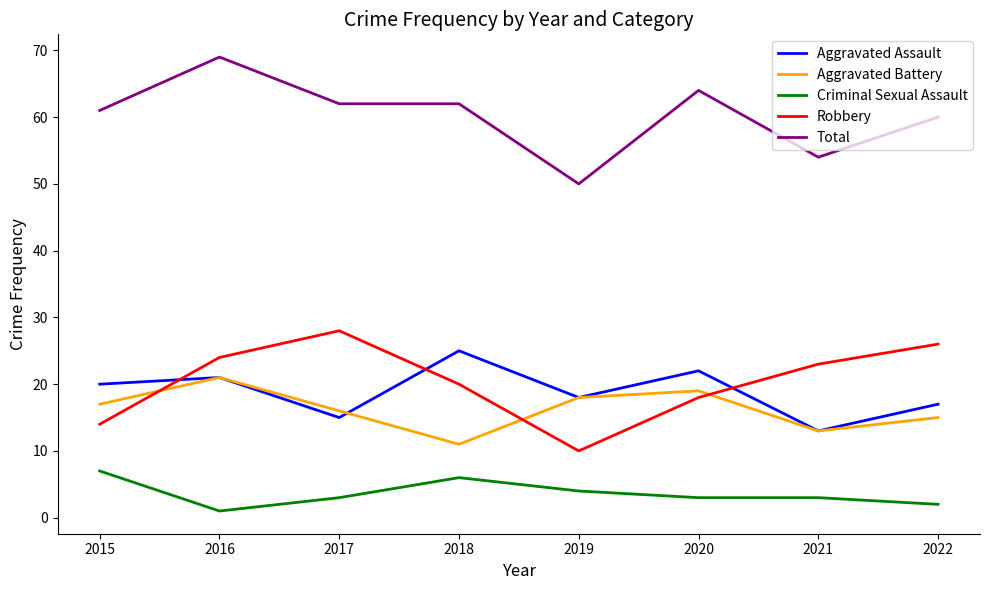

Between 2017 and 2021, which series saw the biggest shift?

Total